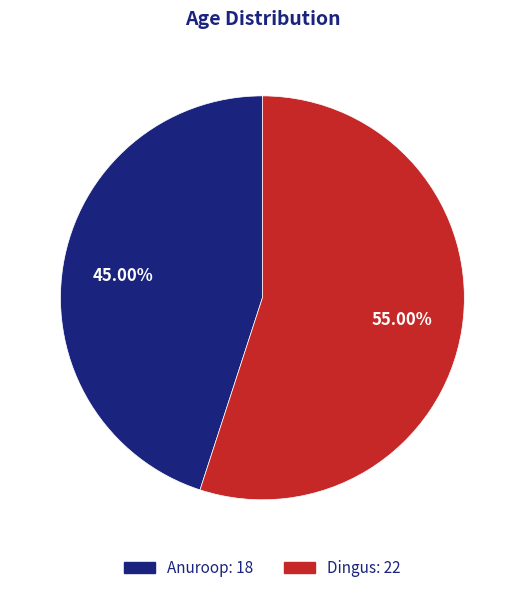

Which slice is the largest?

Dingus